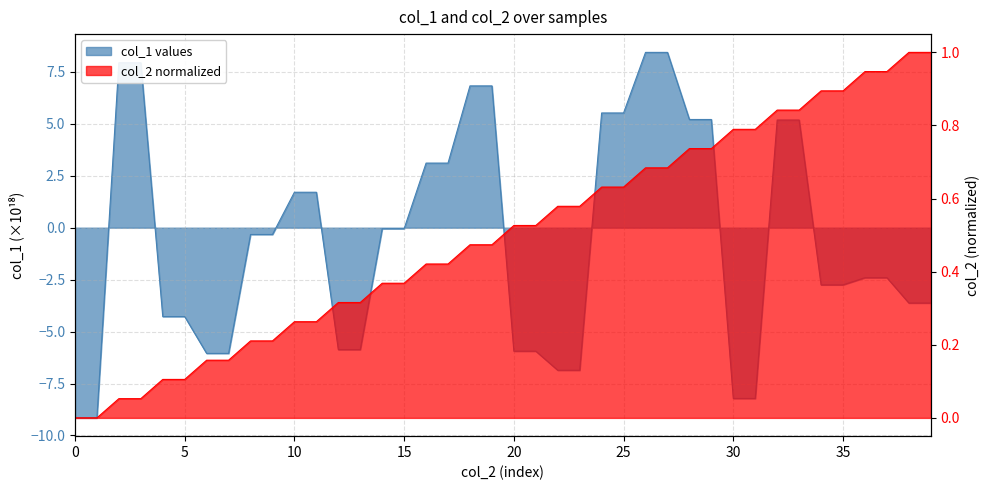

The col_1_values series shows 8.0 at 25. True or false?

False